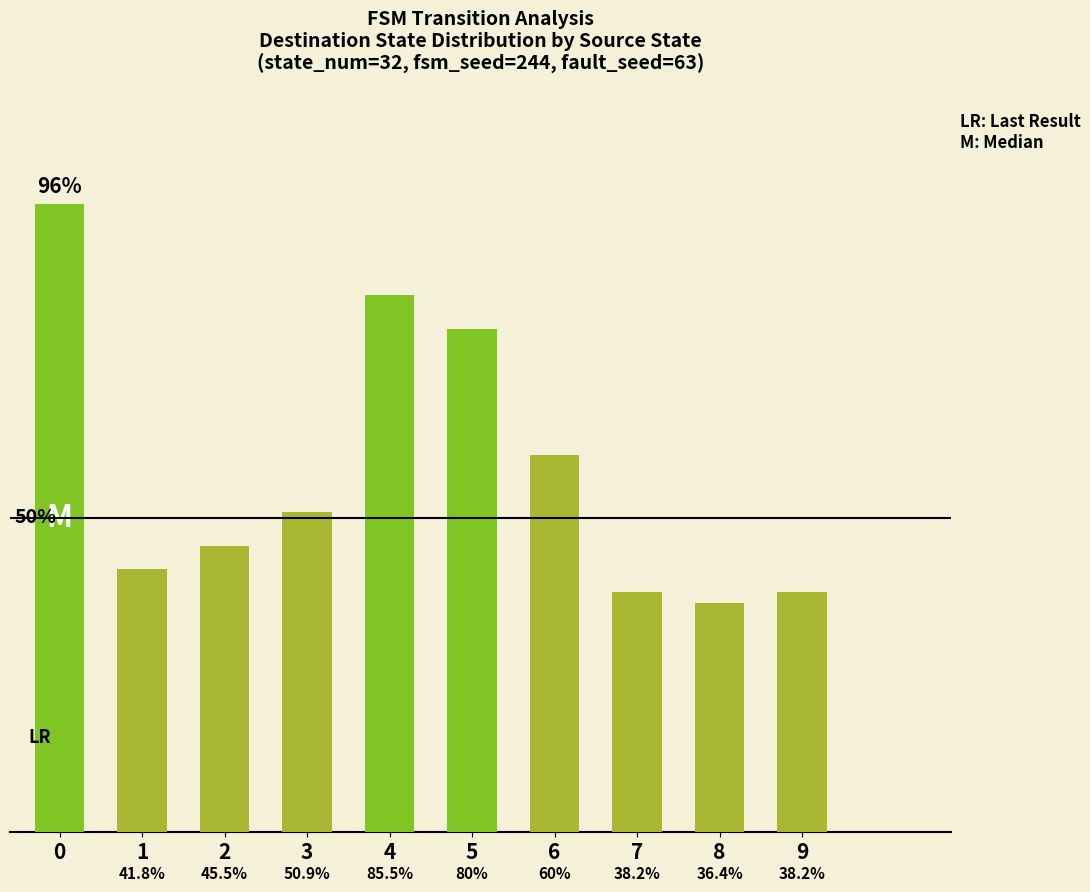

The chart shows a value of 23.5 at 4. True or false?

True